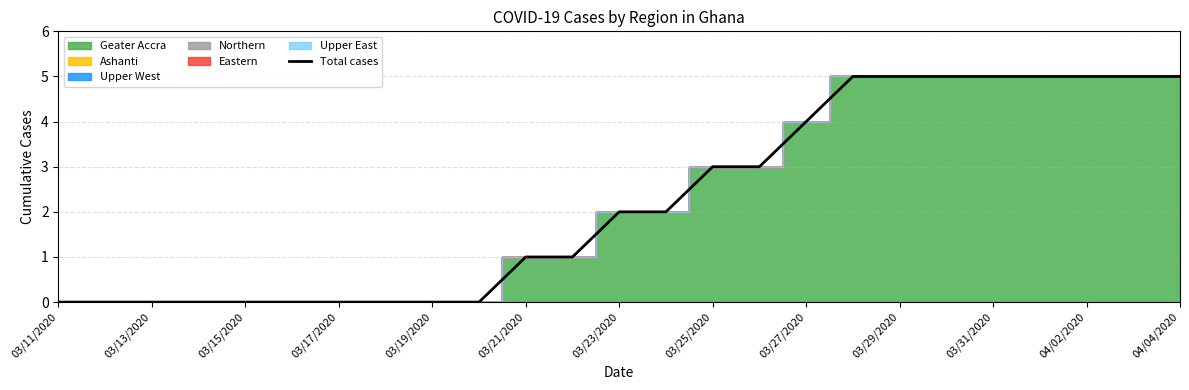

Reading left to right, what are all the values shown in this chart?

0	0	0	0	0	0	0	0	0	0	1	1	2	2	3	3	4	5	5	5	5	5	5	5	5